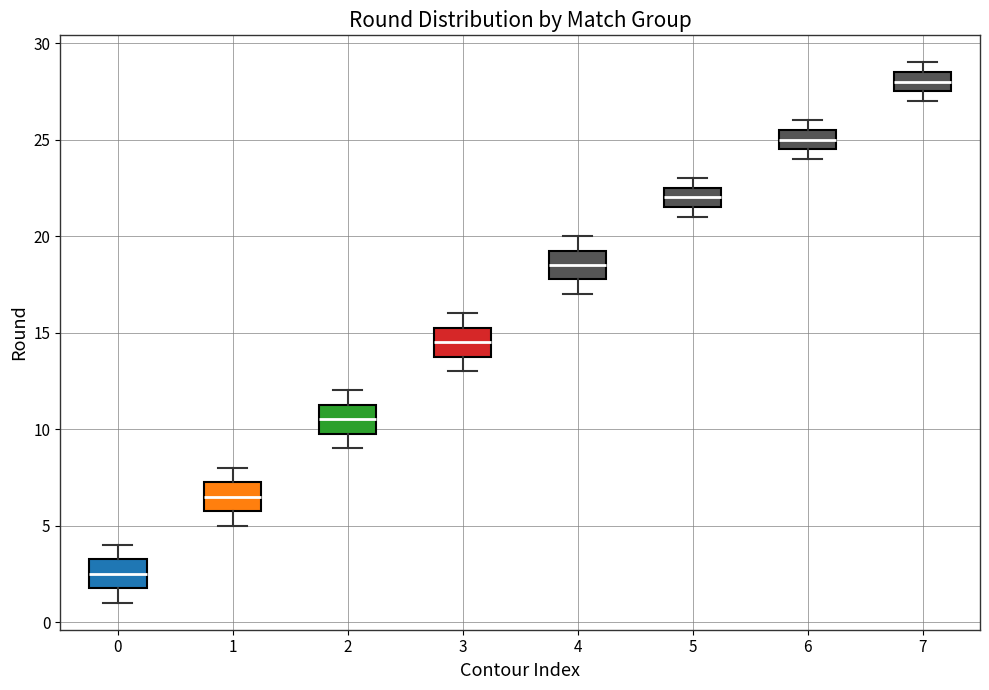

Reading left to right, transcribe this box plot: for each box, give where its median line is, the range the box spans, and where its two whiskers end, as read against the y-axis. The values are not printed on the chart, so give them approximately, as read against the axis.

0: median 2.5, box 2.0 to 3.5, whiskers 1.0 to 4.0
1: median 6.5, box 6.0 to 7.5, whiskers 5.0 to 8.0
2: median 10.5, box 10.0 to 11.5, whiskers 9.0 to 12.0
3: median 14.5, box 14.0 to 15.5, whiskers 13.0 to 16.0
4: median 18.5, box 18.0 to 19.5, whiskers 17.0 to 20.0
5: median 22.0, box 21.5 to 22.5, whiskers 21.0 to 23.0
6: median 25.0, box 24.5 to 25.5, whiskers 24.0 to 26.0
7: median 28.0, box 27.5 to 28.5, whiskers 27.0 to 29.0